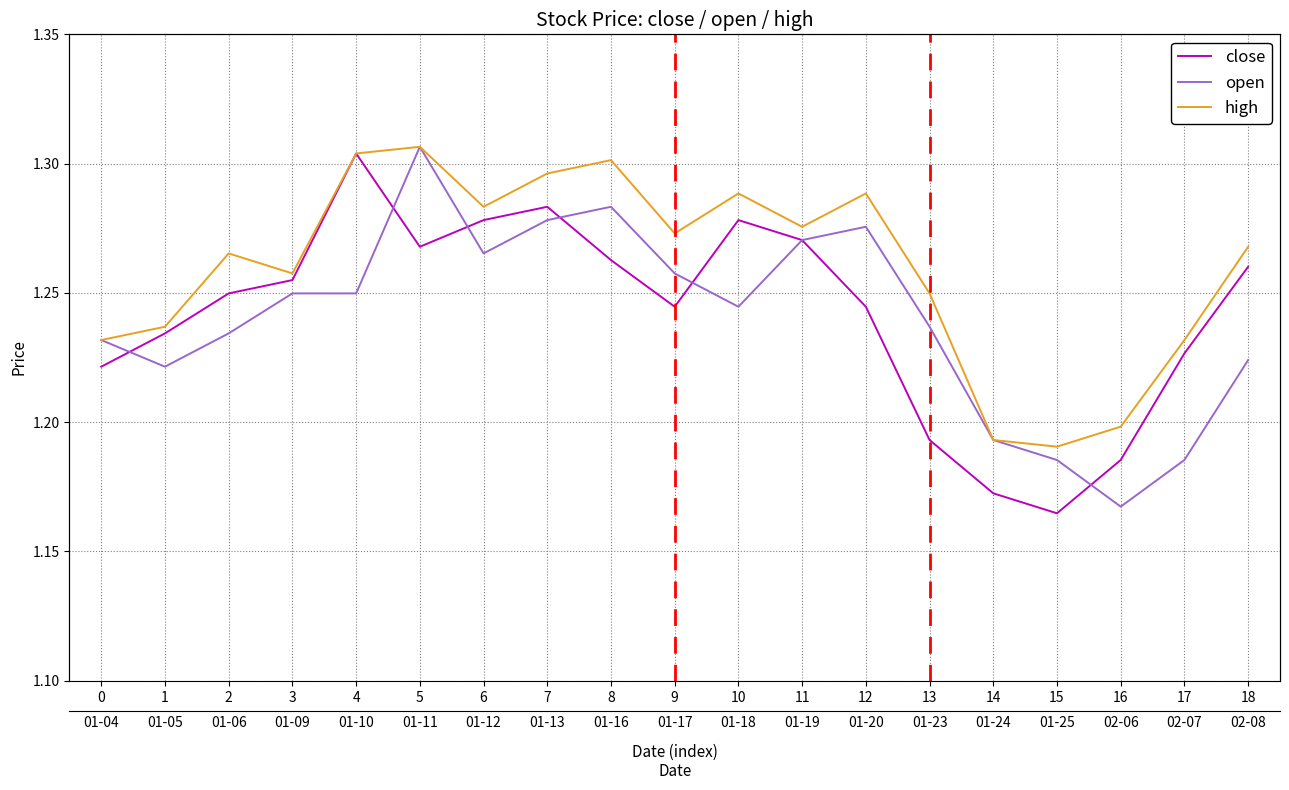

Between 15 and 18, which is larger?

18